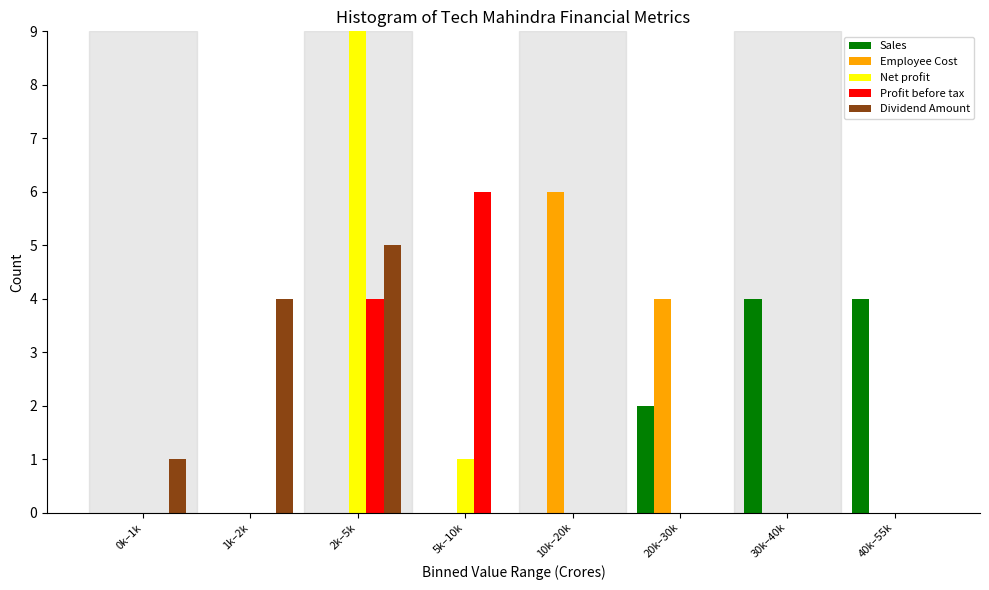

Between 2k–5k and 30k–40k, which series saw the biggest shift?

Net profit